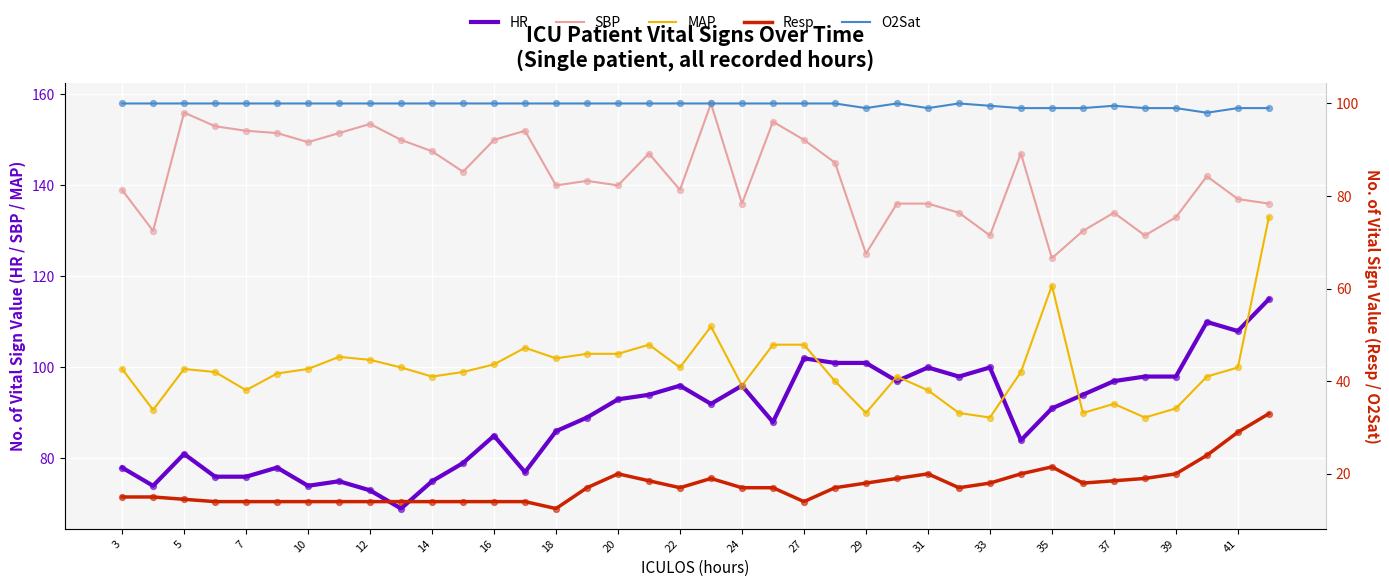

At how many categories does at least one series exceed 128?

36